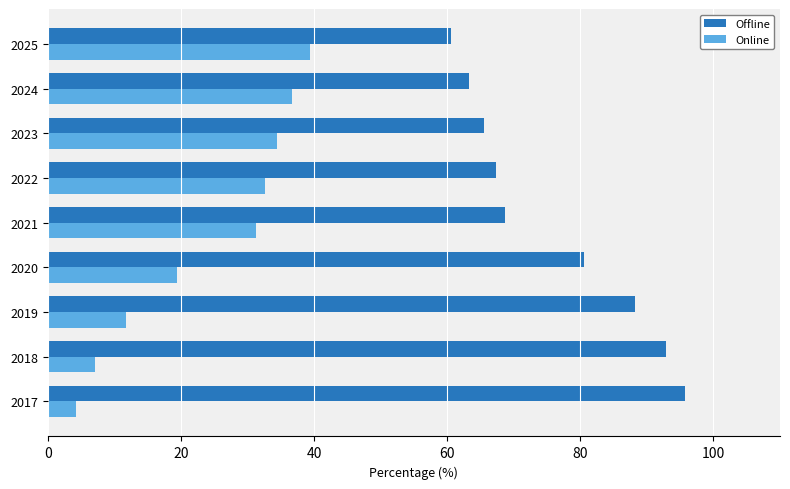

What is the total value across all series at 2021?

100.0